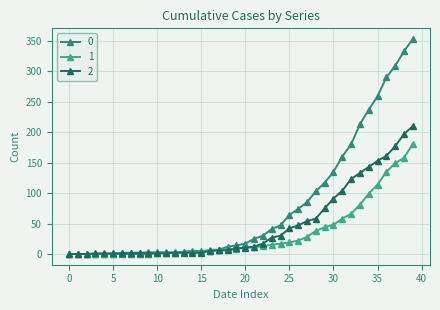

How many lines are shown in the chart?

3